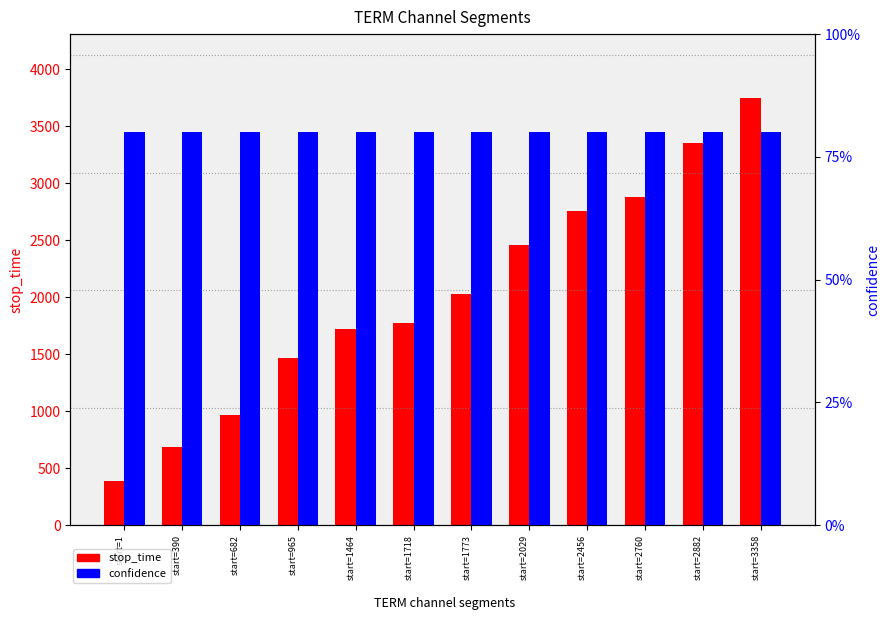

Rank the series at start=2760 from lowest to highest value.

confidence, stop_time